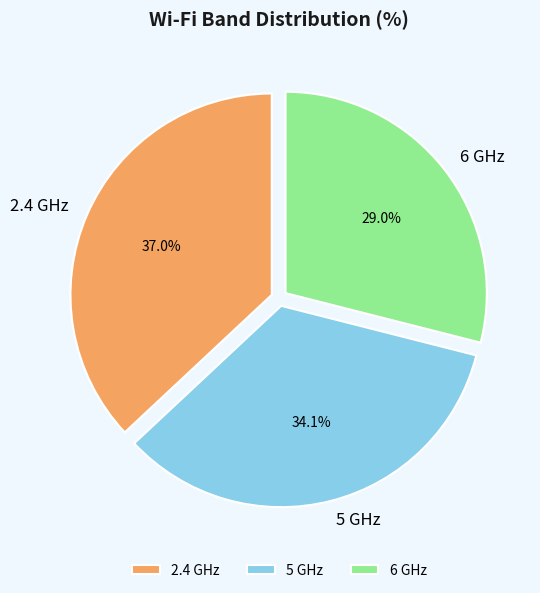

Which category has the smallest portion of the pie?

6 GHz